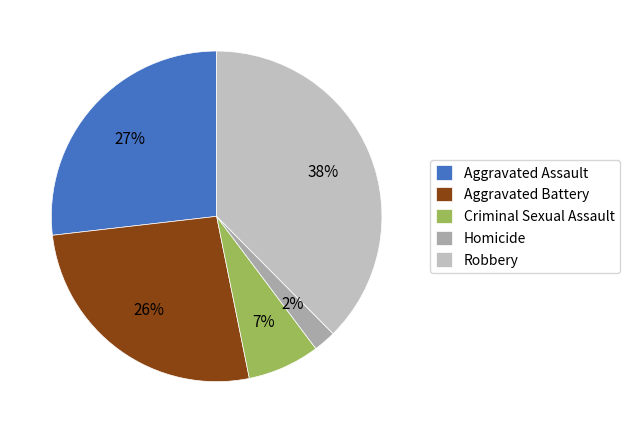

What percentage is the Homicide slice, to the nearest percent?

2%